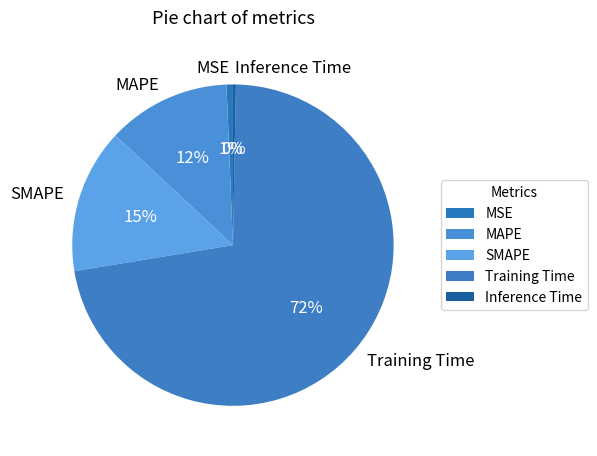

How many slices are in this pie chart?

5